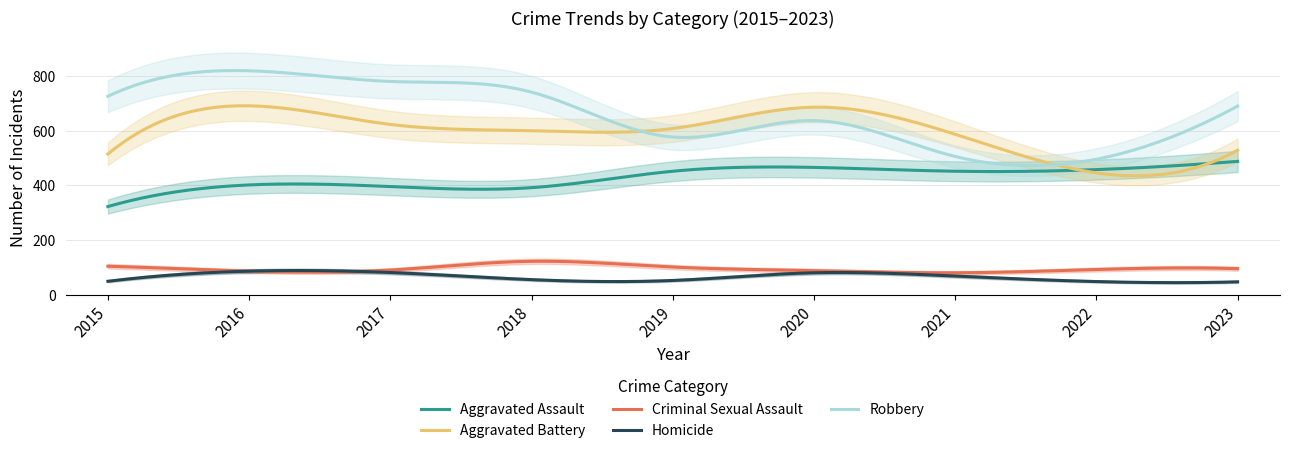

At which label does Homicide reach its peak?

2016